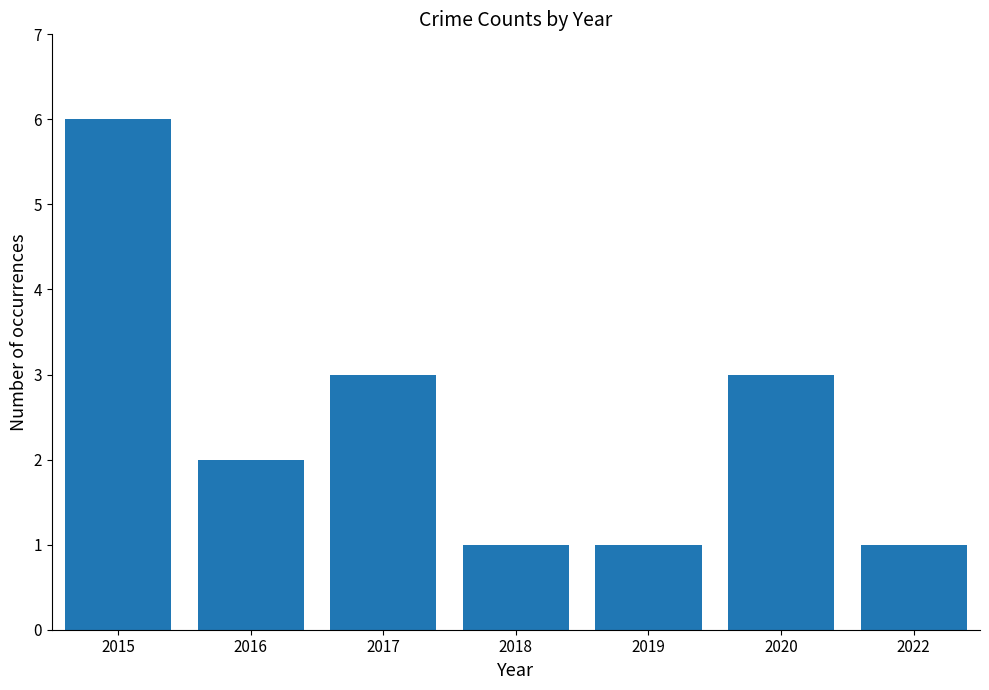

Reading right to left, transcribe all the data shown in this chart.

2022=1	2020=3	2019=1	2018=1	2017=3	2016=2	2015=6